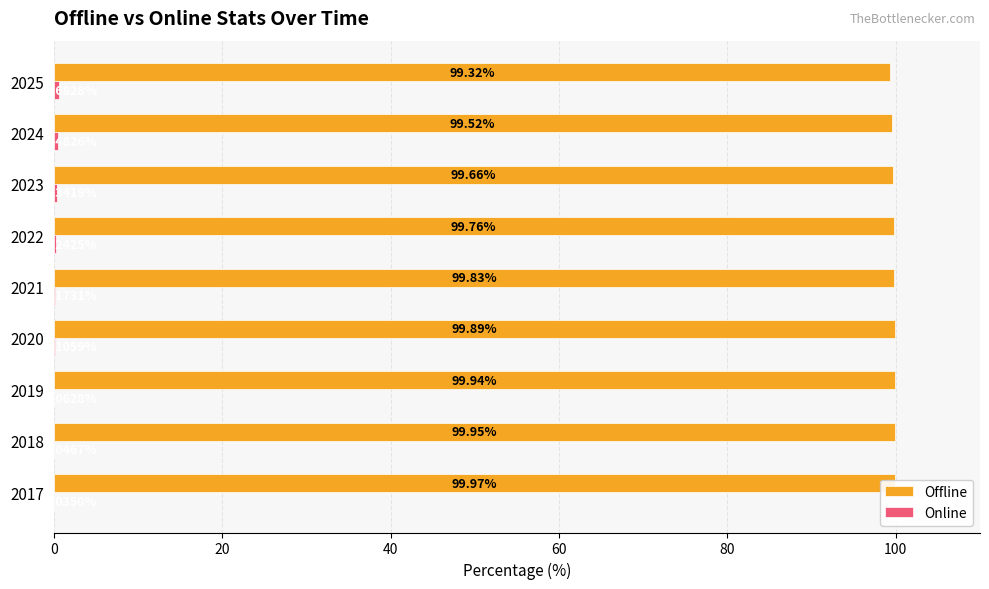

Count the number of categories in the chart.

9